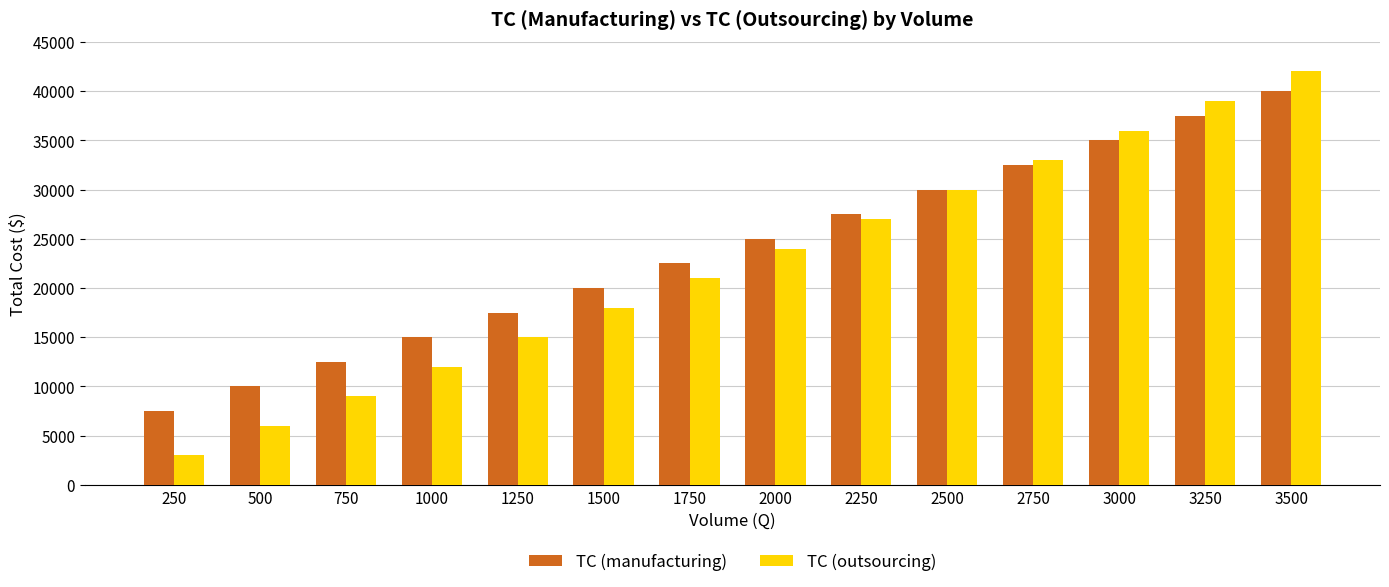

Reading left to right, what are all the values shown in this chart?

TC (manufacturing): 7500	10000	12500	15000	17500	20000	22500	25000	27500	30000	32500	35000	37500	40000
TC (outsourcing): 3000	6000	9000	12000	15000	18000	21000	24000	27000	30000	33000	36000	39000	42000